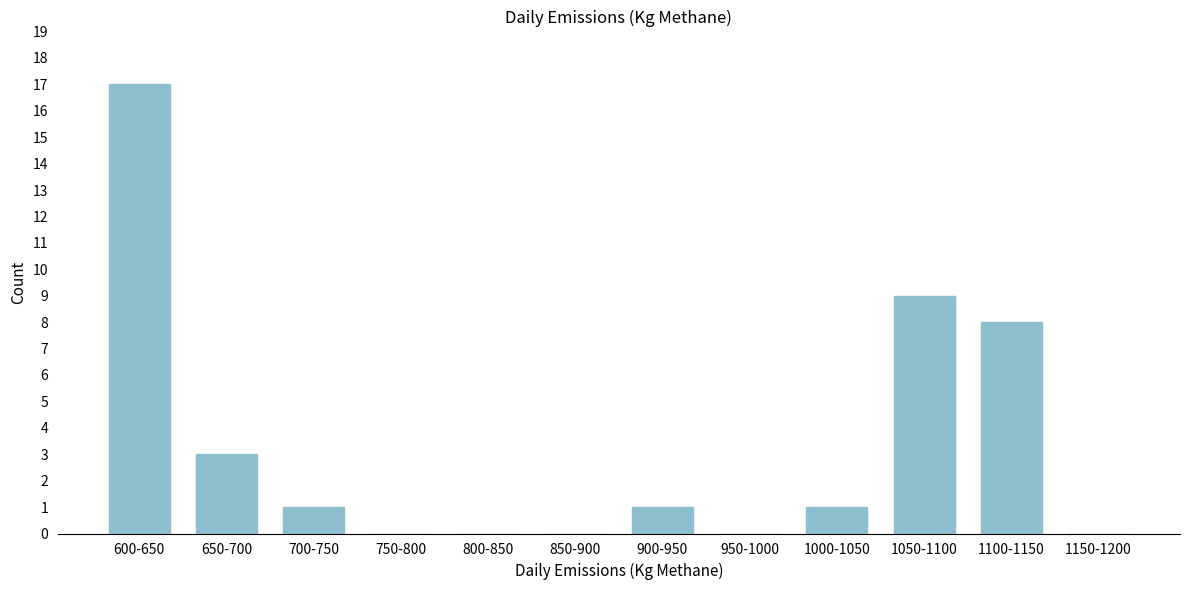

Reading left to right, extract all data points from this chart.

600-650=17	650-700=3	700-750=1	750-800=0	800-850=0	850-900=0	900-950=1	950-1000=0	1000-1050=1	1050-1100=9	1100-1150=8	1150-1200=0